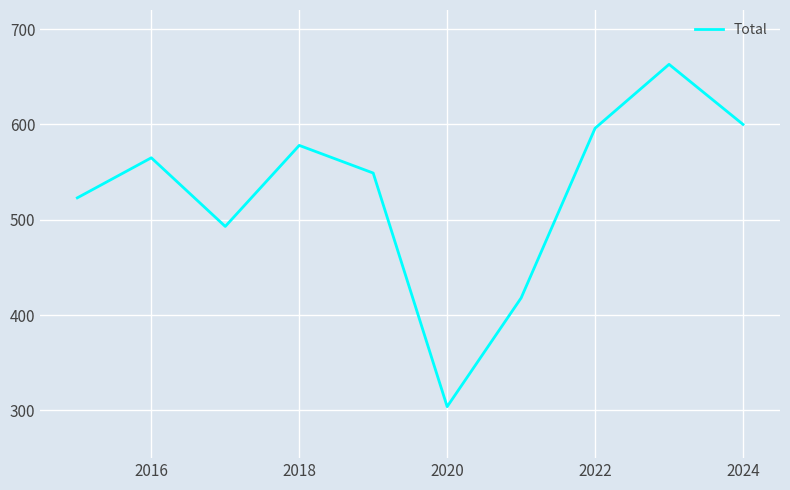

What is the maximum value shown in the chart?

663